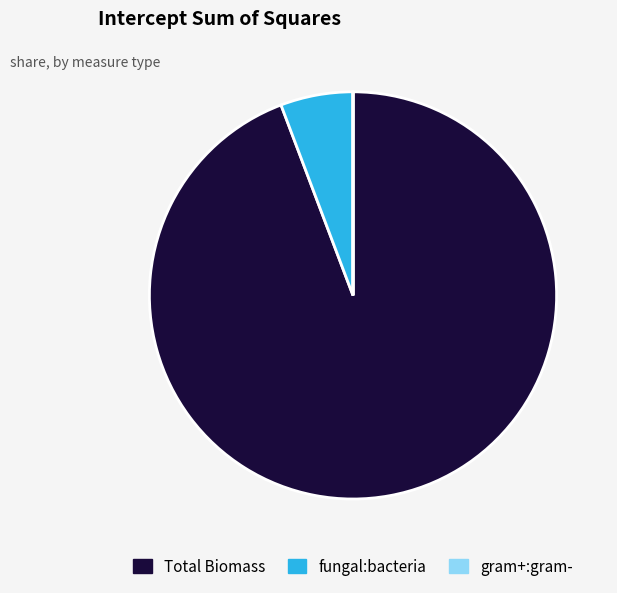

Which category has the biggest portion of the pie?

Total Biomass